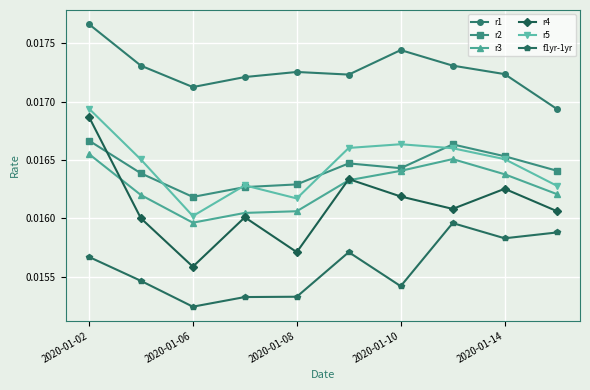

True or false: f1yr-1yr has more than 1 interior local peaks.

True